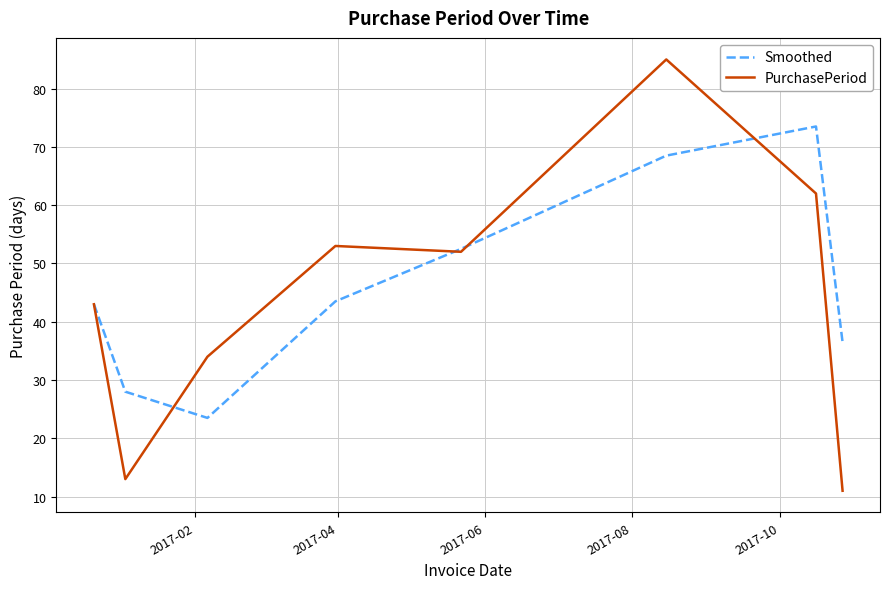

After their last crossing, which series has the higher values: PurchasePeriod or Smoothed?

Smoothed